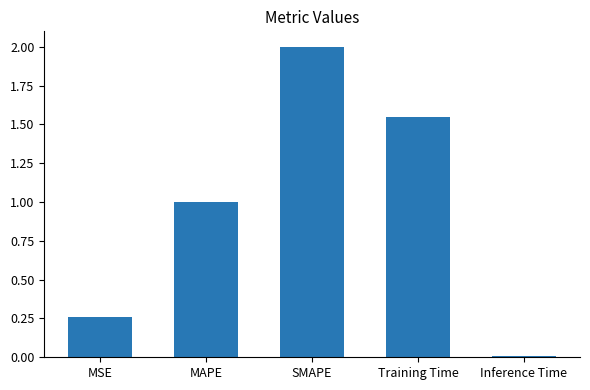

List the labels in order of value, largest first.

SMAPE, Training Time, MAPE, MSE, Inference Time